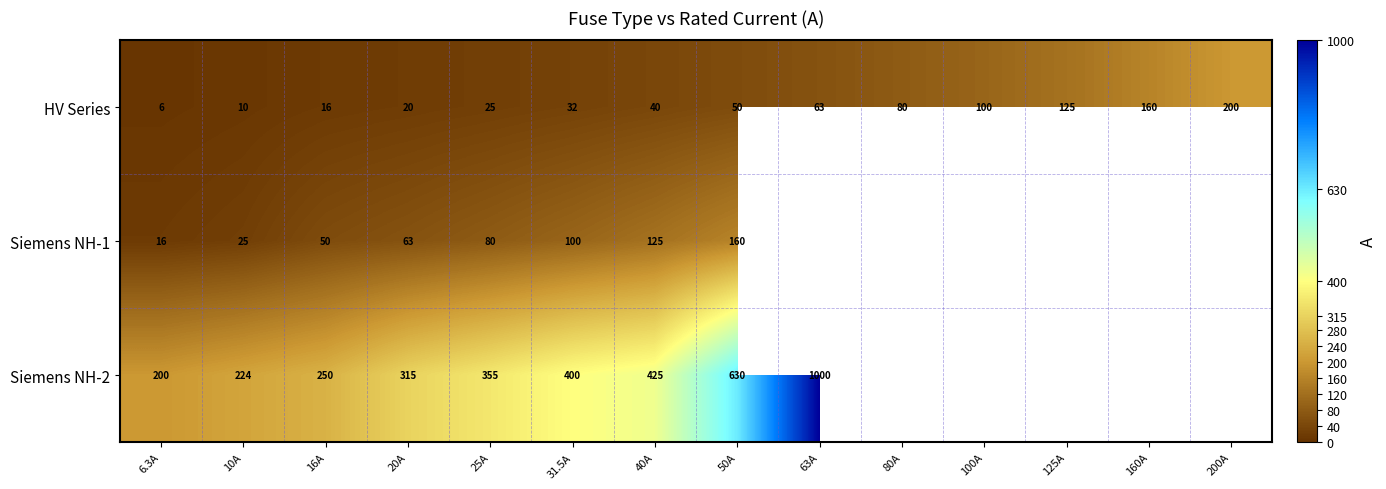

What is the difference between the highest and lowest values at 50A?

580.0